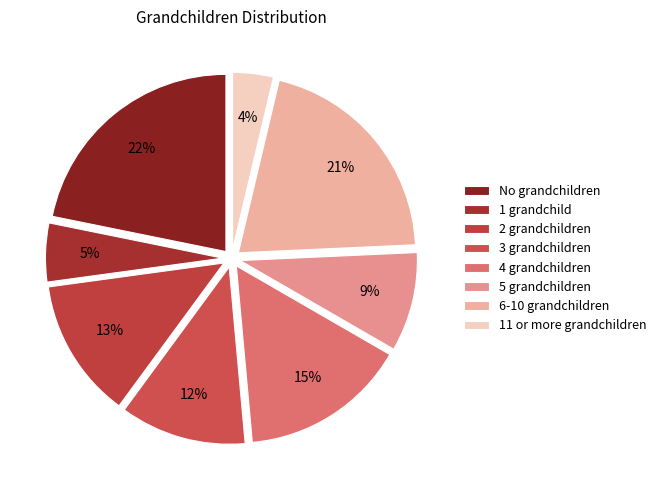

To the nearest percent, what is the difference between the largest and smallest slice percentages?

18%